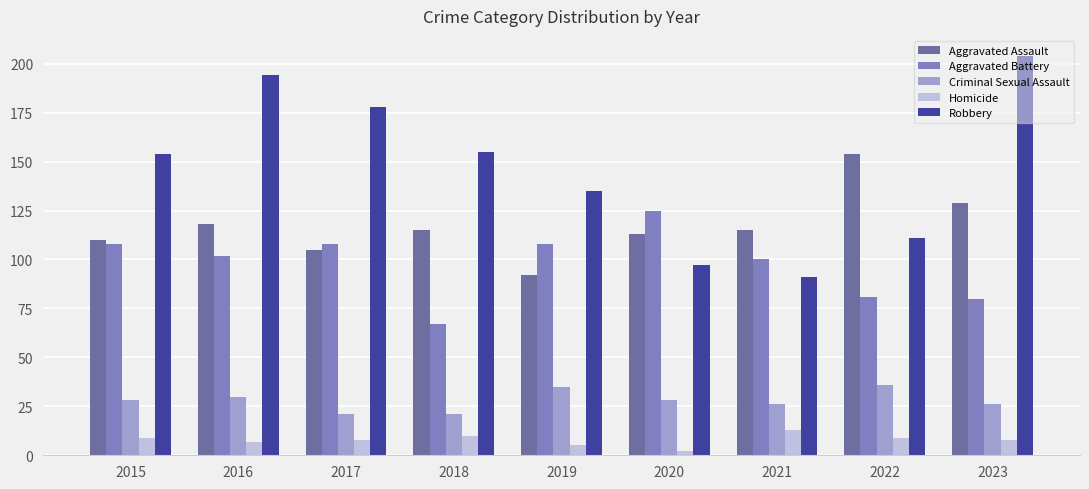

What is the value of the Robbery bar at the 4th from the left?

155